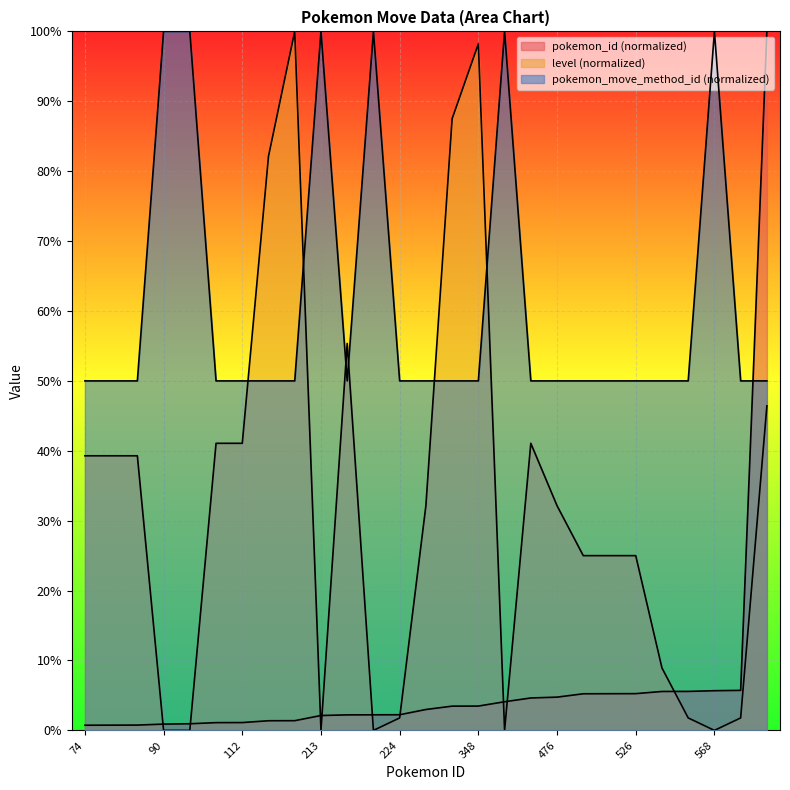

How many intersections are there between level and pokemon_id?

9